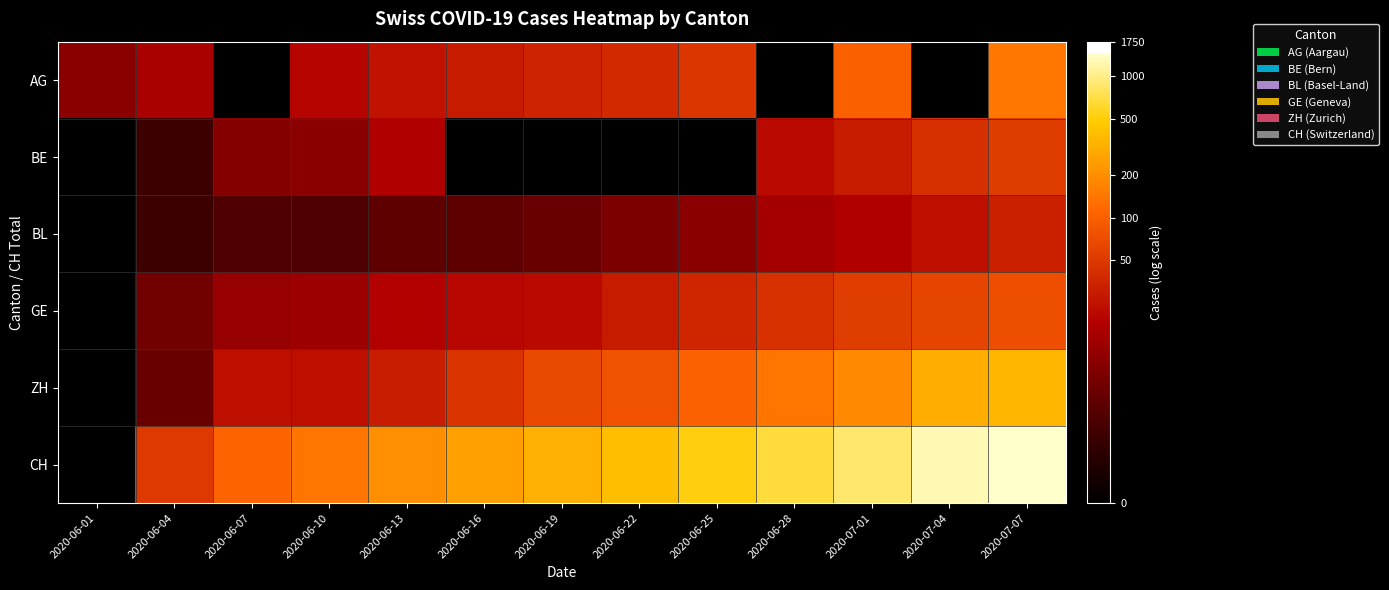

Which series has the widest spread of values?

CH